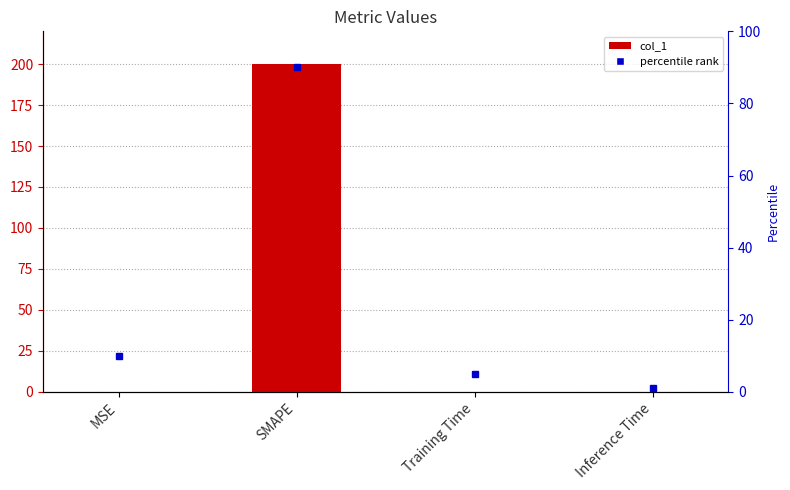

Rank the categories by value from highest to lowest.

SMAPE, MSE, Training Time, Inference Time